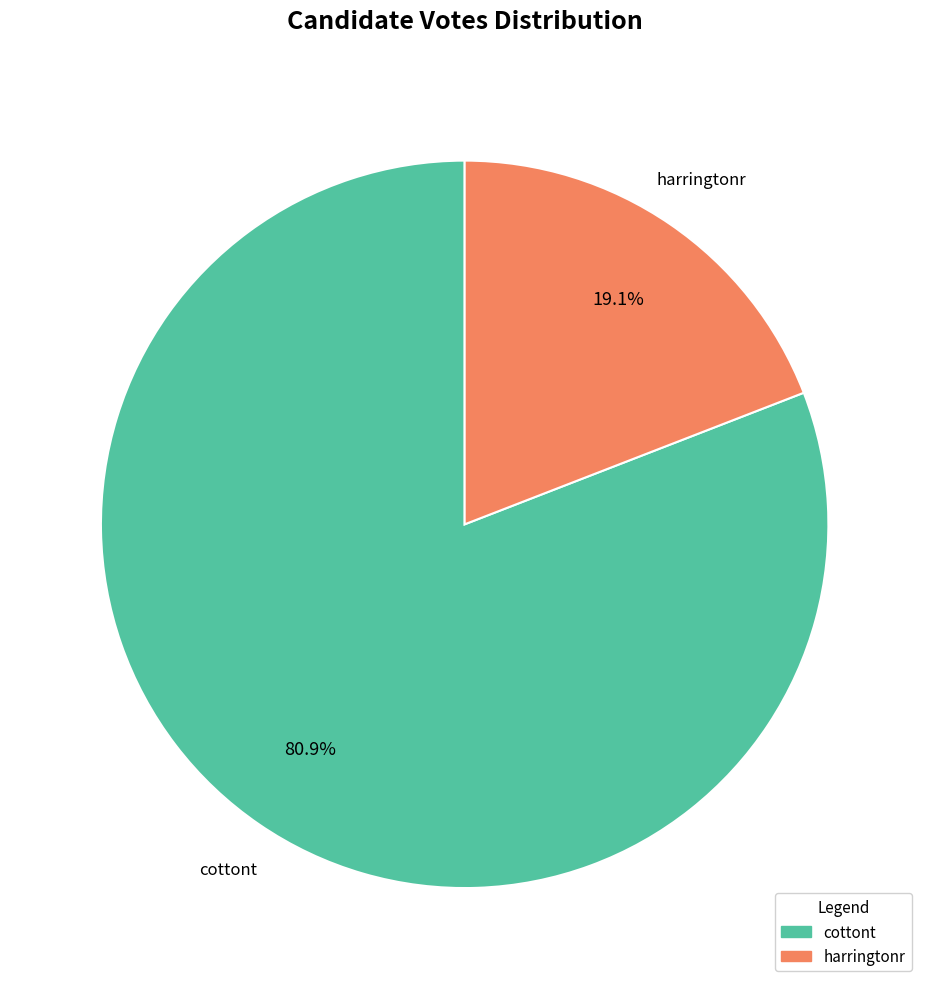

Rank the categories by value from highest to lowest.

cottont, harringtonr